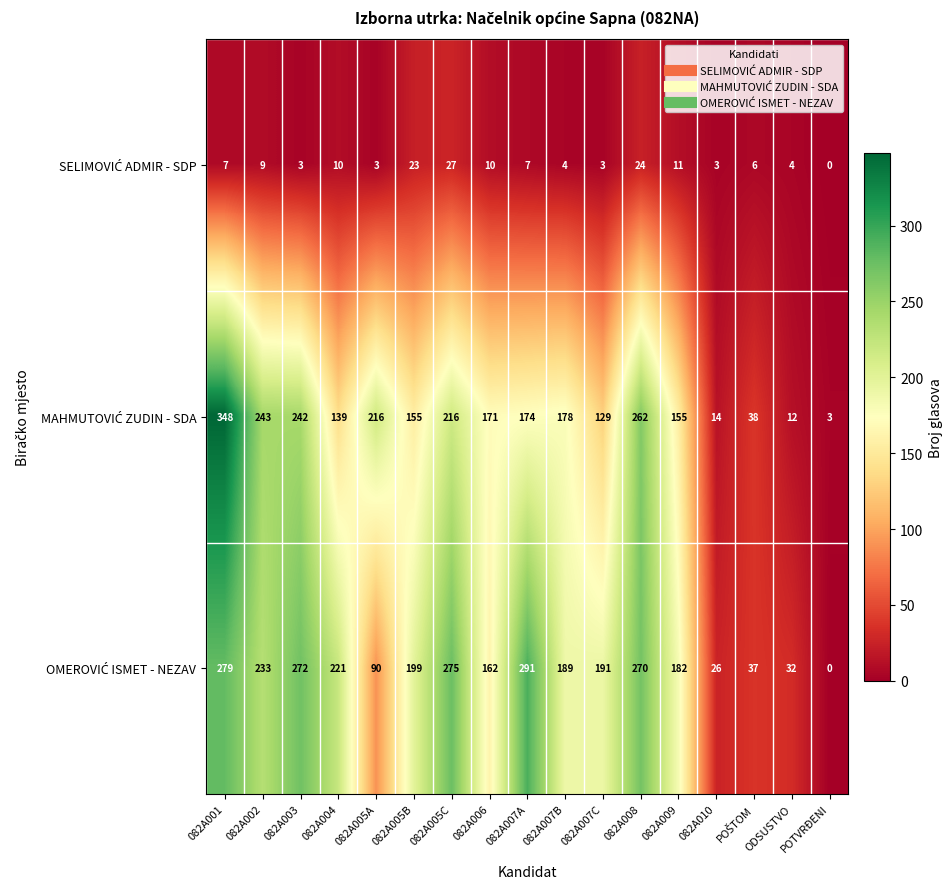

At which category does the chart reach its minimum across all series?

POTVRĐENI